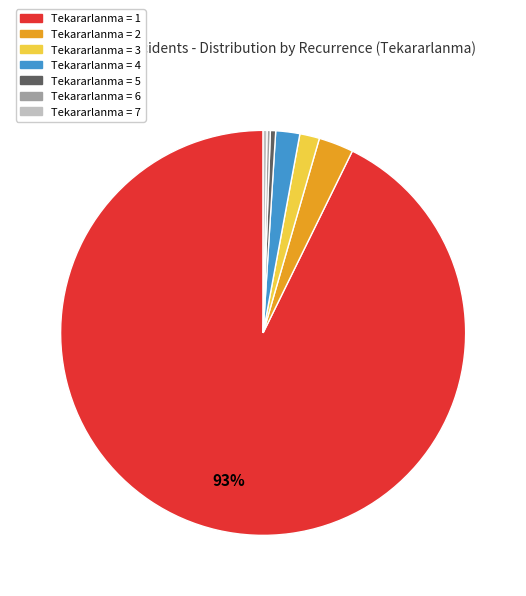

Is it true that Tekararlanma = 2 is 3% of the pie?

True